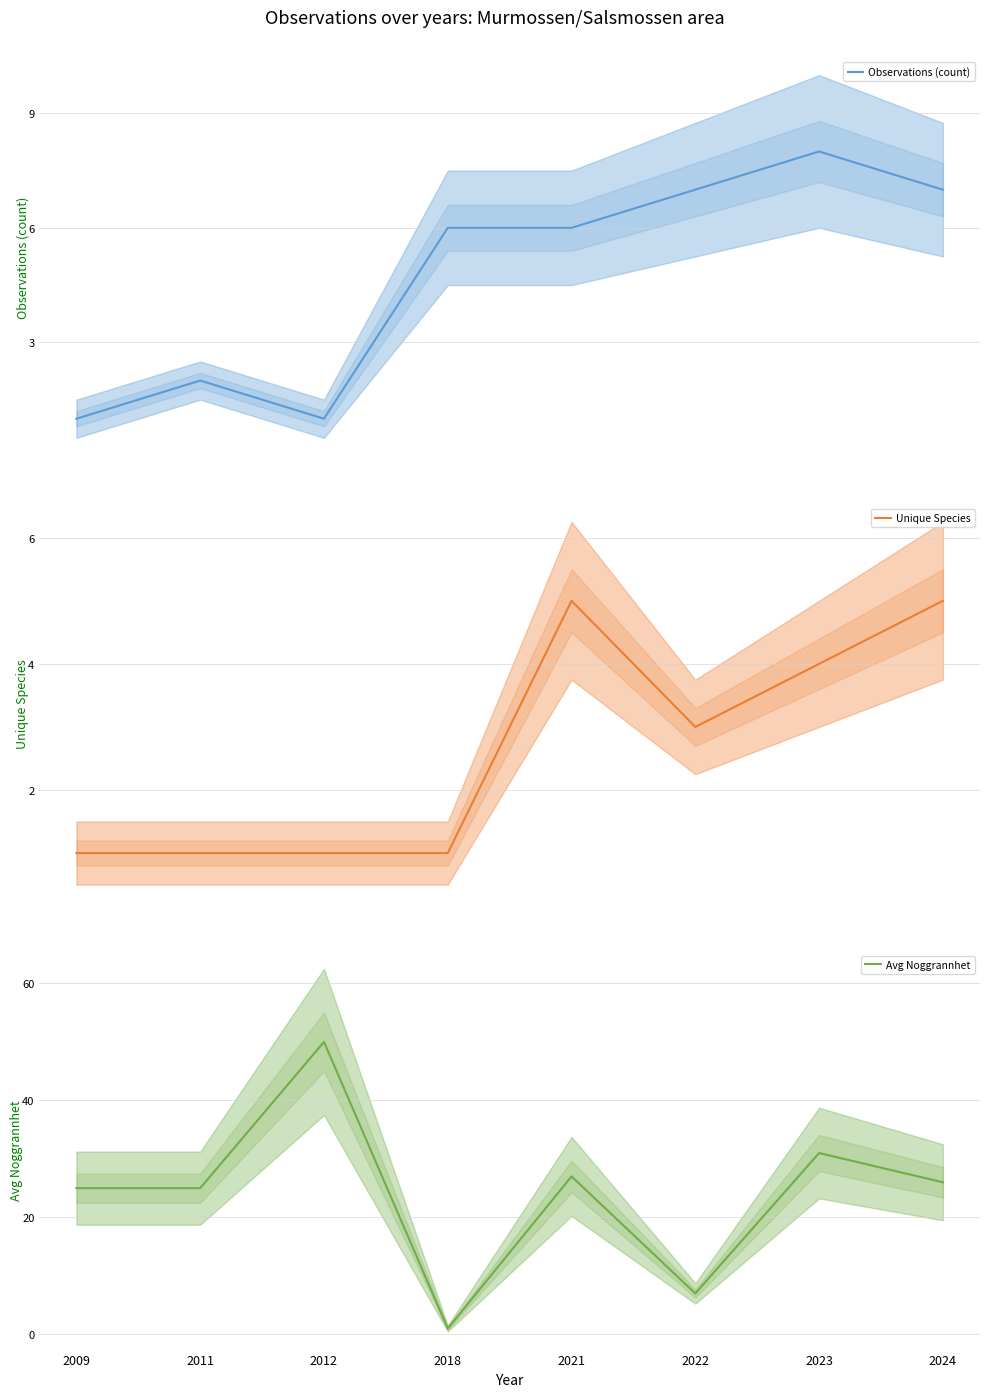

Reading right to left, list all the values displayed in this chart.

Observations (count): 2024=7	2023=8	2022=7	2021=6	2018=6	2012=1	2011=2	2009=1
Unique Species: 2024=5	2023=4	2022=3	2021=5	2018=1	2012=1	2011=1	2009=1
Avg Noggrannhet: 2024=26	2023=31	2022=7	2021=27	2018=1	2012=50	2011=25	2009=25